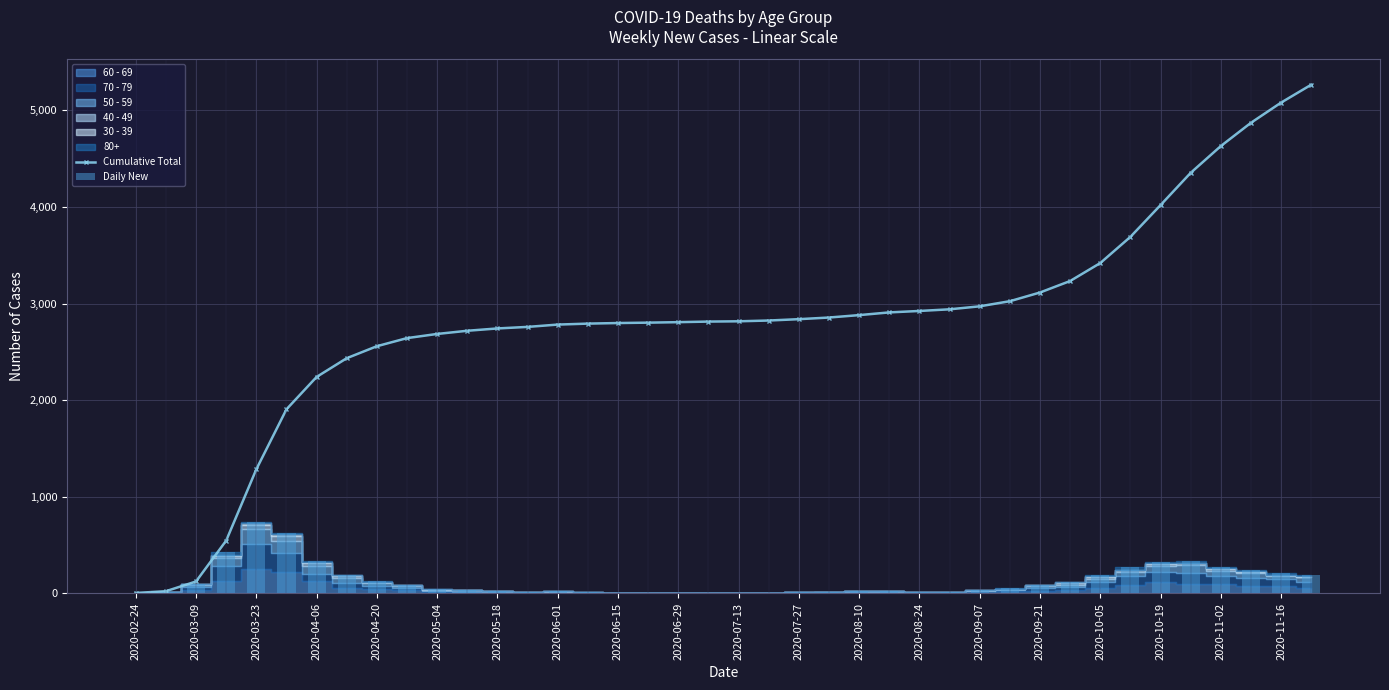

What is the maximum value for Cumulative Total?

5265